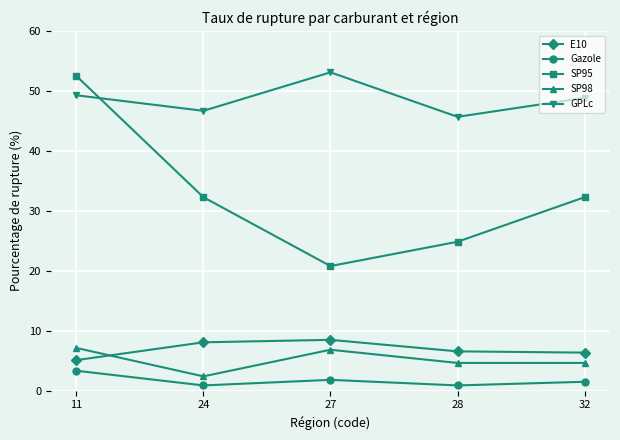

True or false: GPLc and SP95 cross at least once.

True